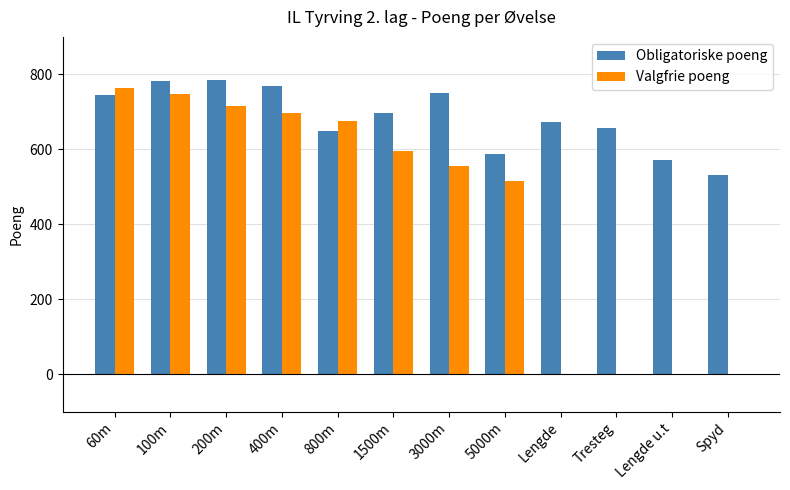

Is the value of Obligatoriske poeng at 800m greater than the value of Valgfrie poeng at Lengde u.t?

Yes